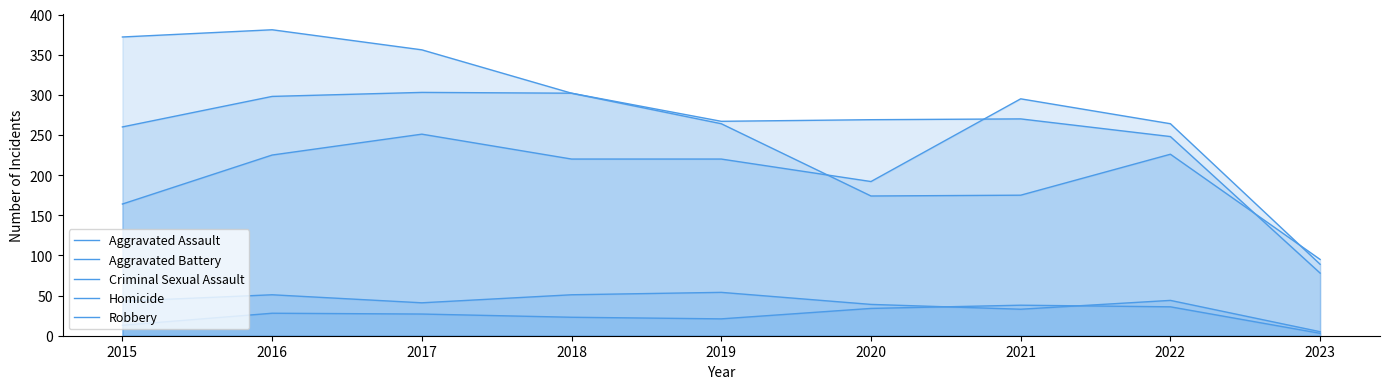

The Aggravated Assault series shows 369 at 2019. True or false?

False